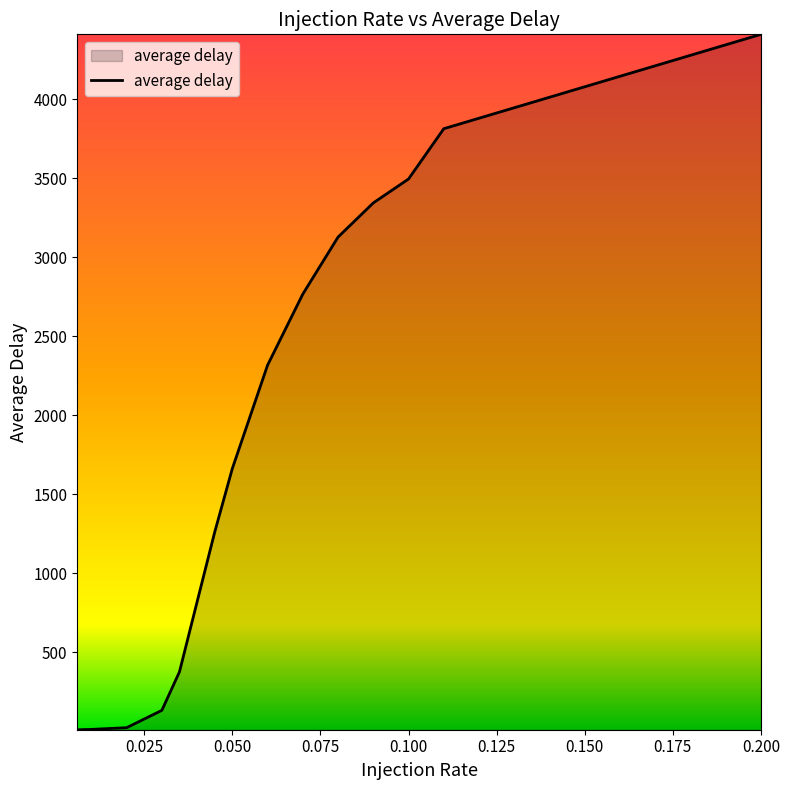

What is the greatest value displayed?

4410.5